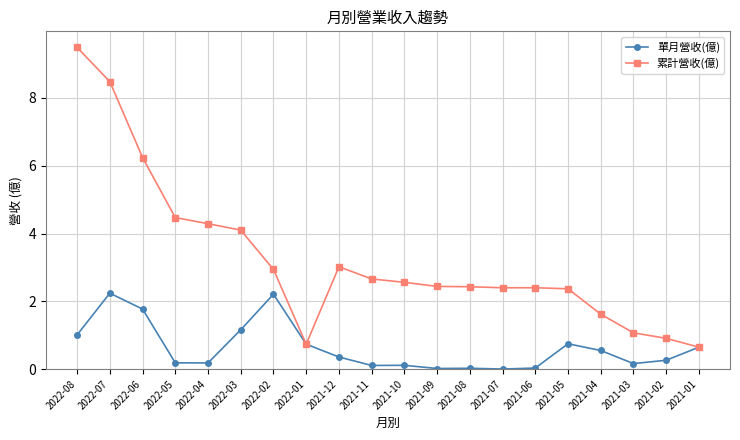

What is the sum of the 累計營收(億) values at 2021-03 and 2021-07?

3.5